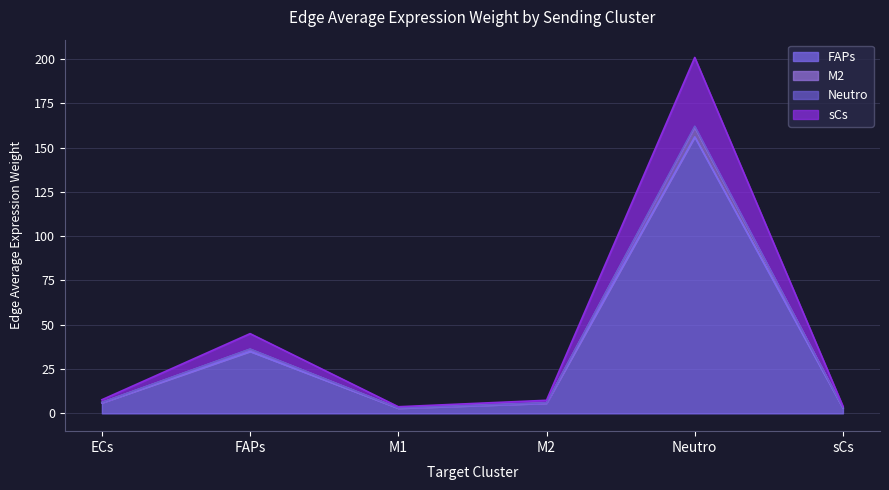

Reading right to left, list all the values displayed in this chart.

FAPs: sCs=3.1	Neutro=156.0	M2=5.7	M1=2.9	FAPs=35.0	ECs=6.0
M2: sCs=3.2	Neutro=162.1	M2=6.0	M1=3.0	FAPs=36.3	ECs=6.2
Neutro: sCs=3.2	Neutro=161.5	M2=5.9	M1=3.0	FAPs=36.2	ECs=6.2
sCs: sCs=4.0	Neutro=200.9	M2=7.4	M1=3.7	FAPs=45.0	ECs=7.7